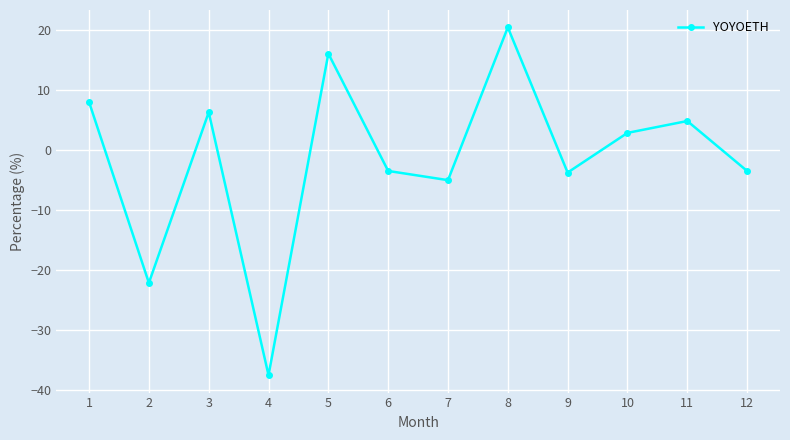

Reading right to left, extract all data points from this chart.

12=-3.5	11=4.9	10=2.9	9=-3.7	8=20.5	7=-5.0	6=-3.5	5=16.1	4=-37.5	3=6.3	2=-22.1	1=8.0